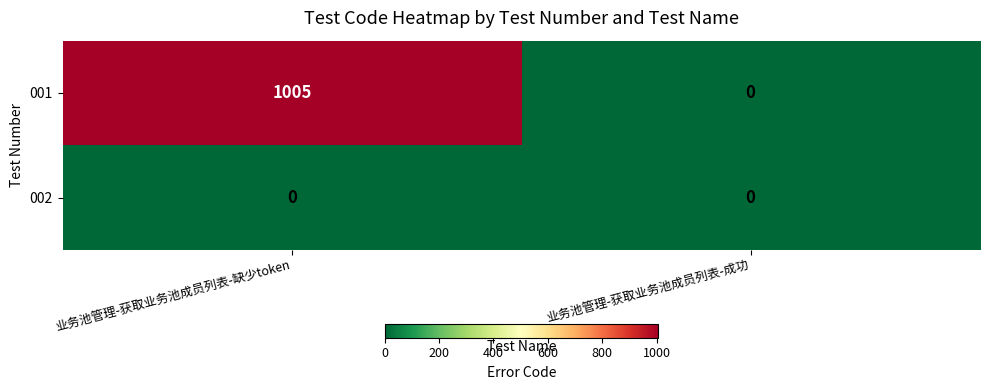

At which label is 001 closest to 502?

业务池管理-获取业务池成员列表-成功